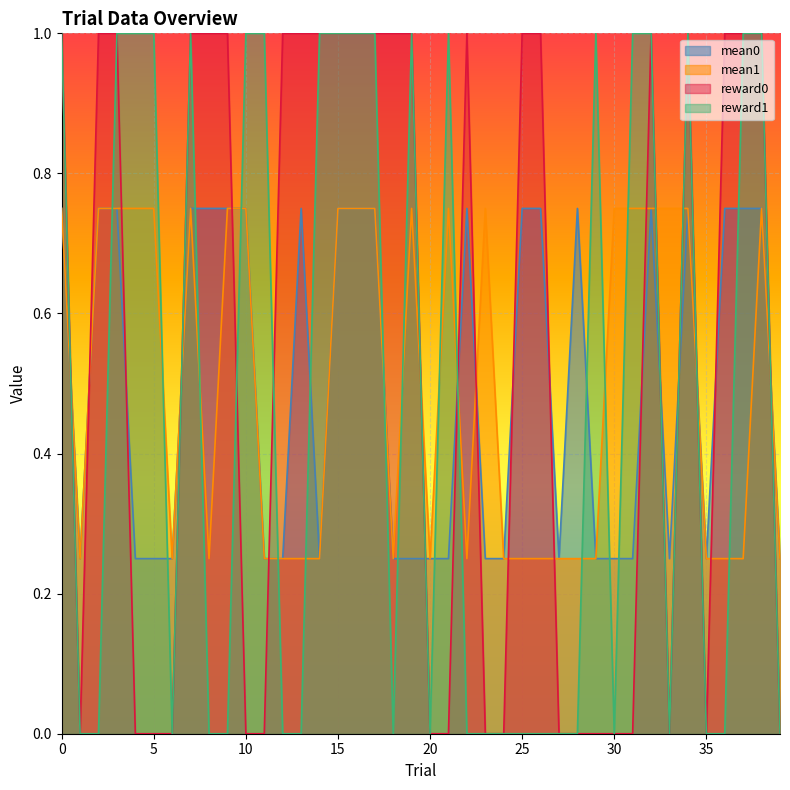

How many interior local peaks does the mean0 series have?

5